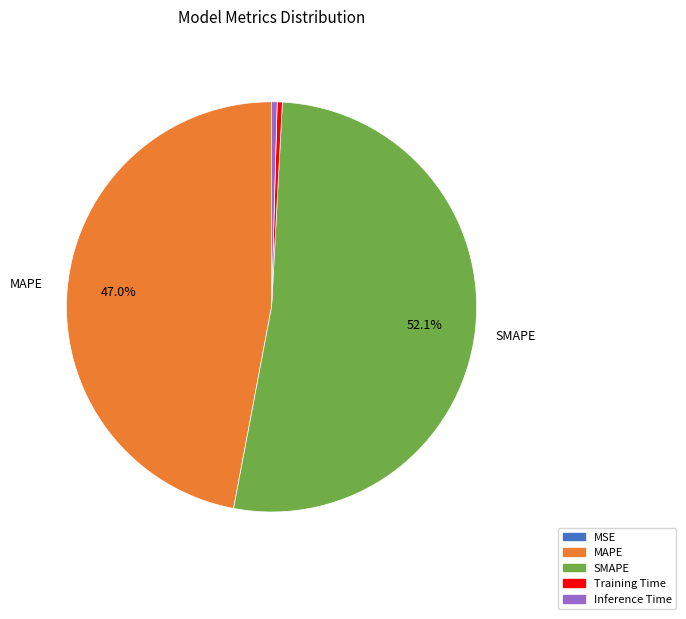

What percentage is the MAPE slice, to the nearest percent?

47%